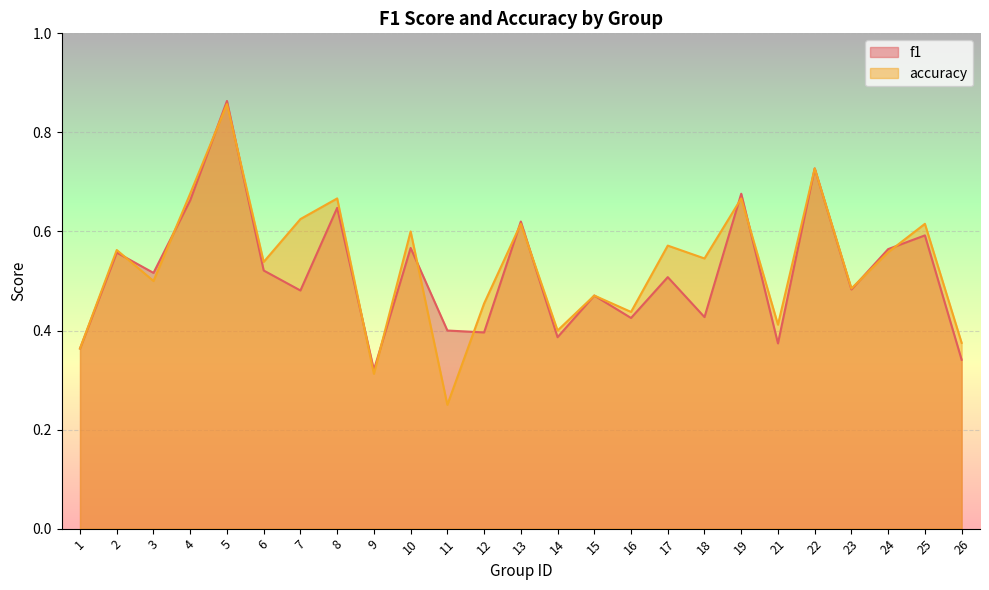

True or false: f1 has a value of 0.2 at 13.

False